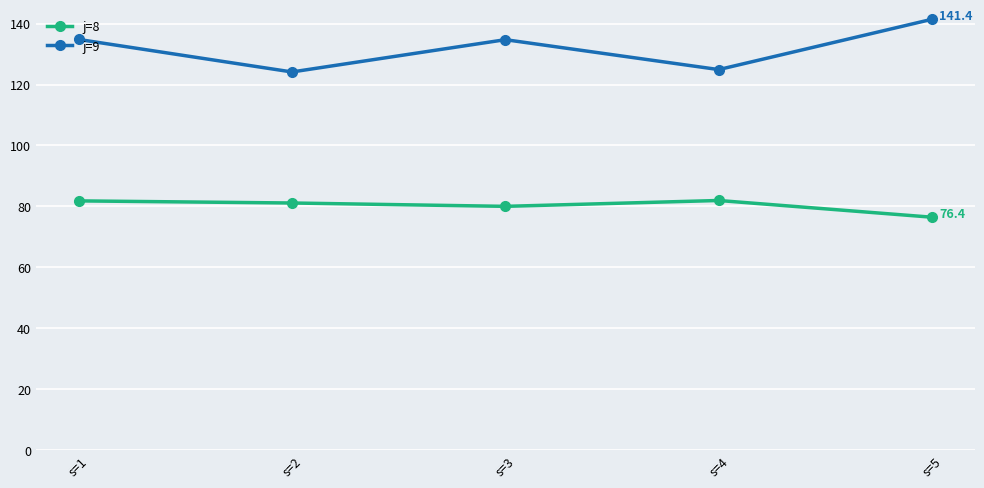

What is the spread (max minus min) of values at s=4?

43.0